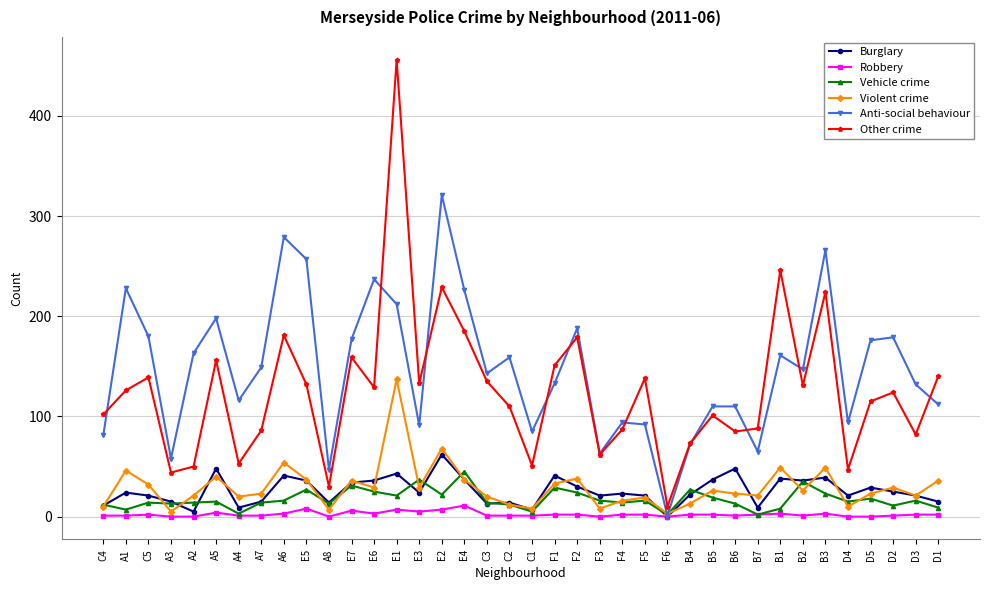

Which series has the largest total across all categories?

Anti-social behaviour